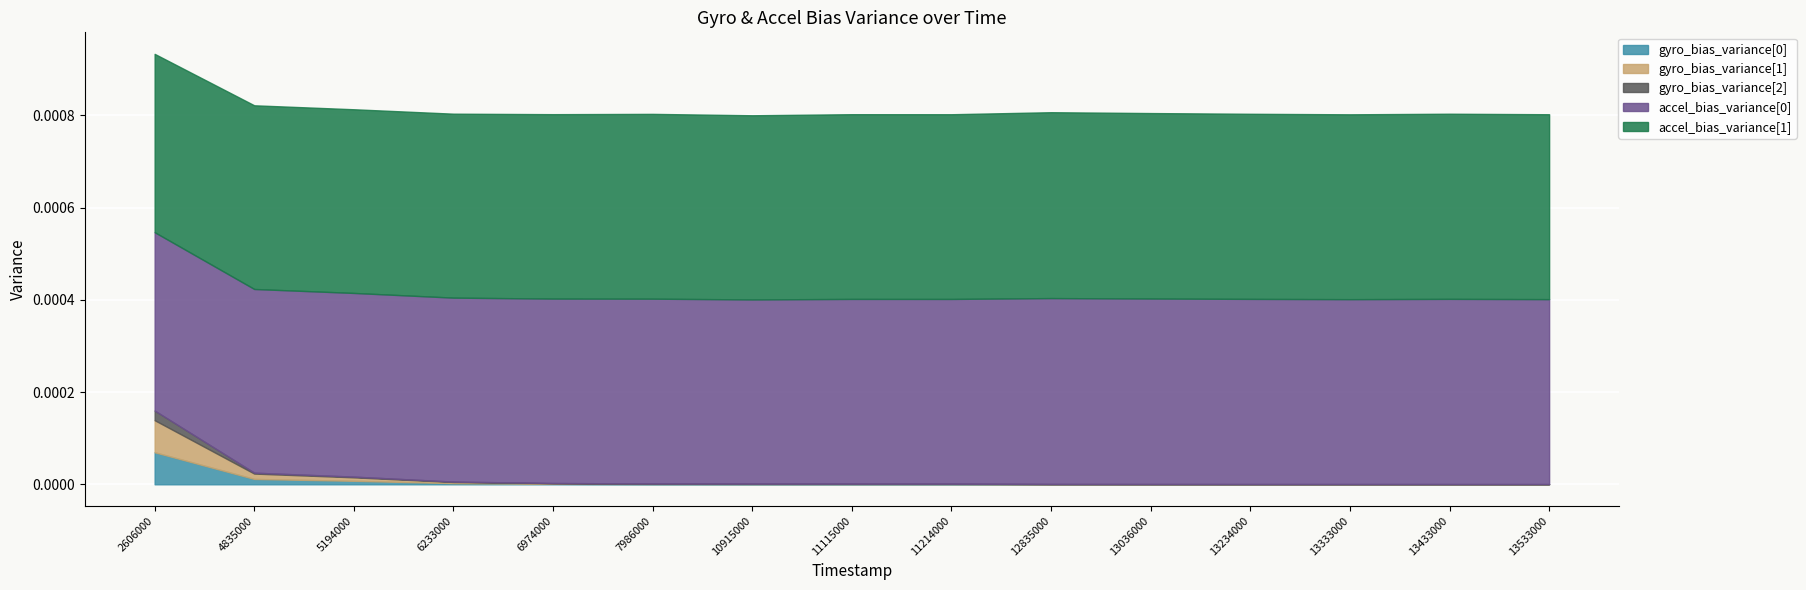

True or false: gyro_bias_variance[2] and gyro_bias_variance[0] intersect in this chart.

True